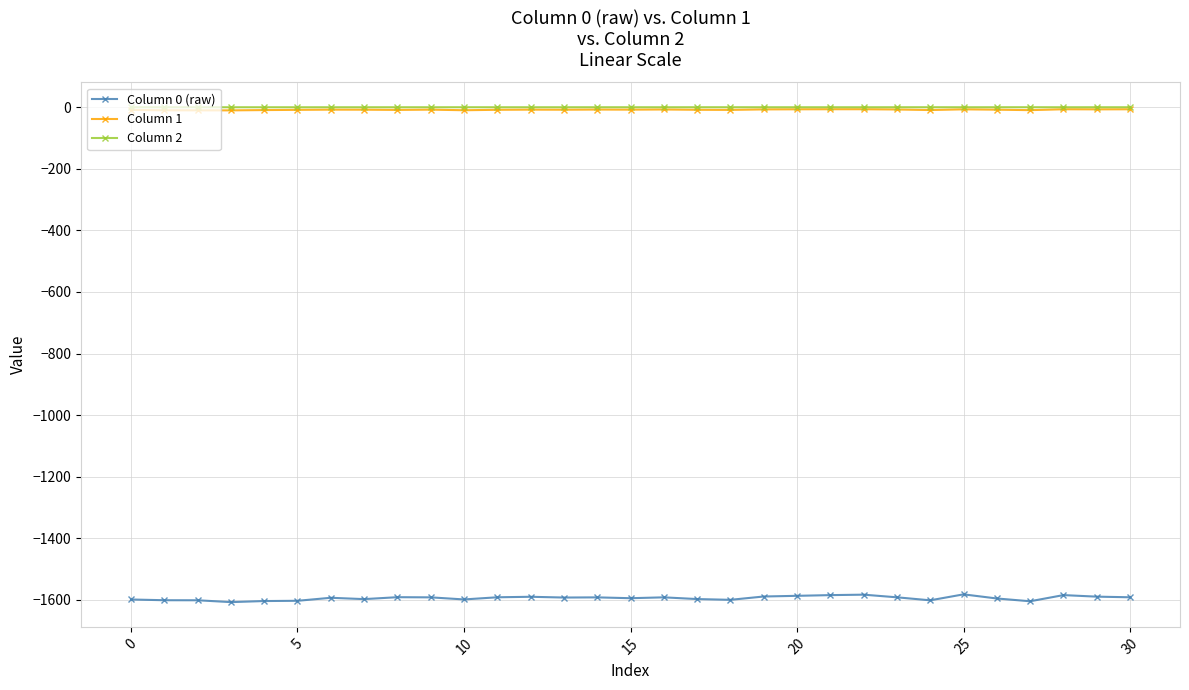

What is the lowest value of the Column 0 (raw) series?

-1607.2